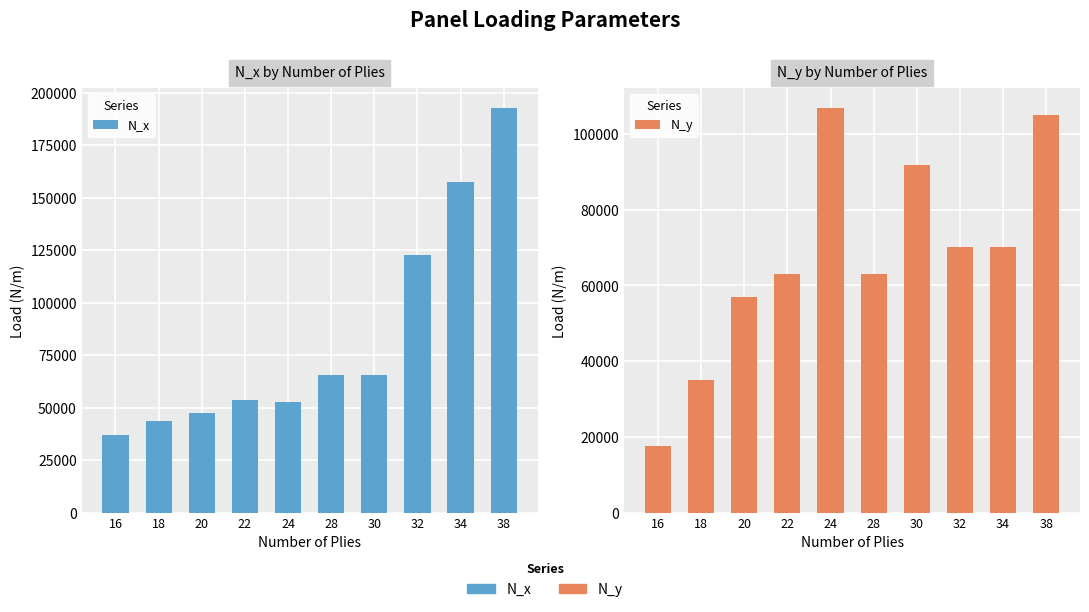

Rank the series by their maximum value, from lowest to highest.

N_y, N_x